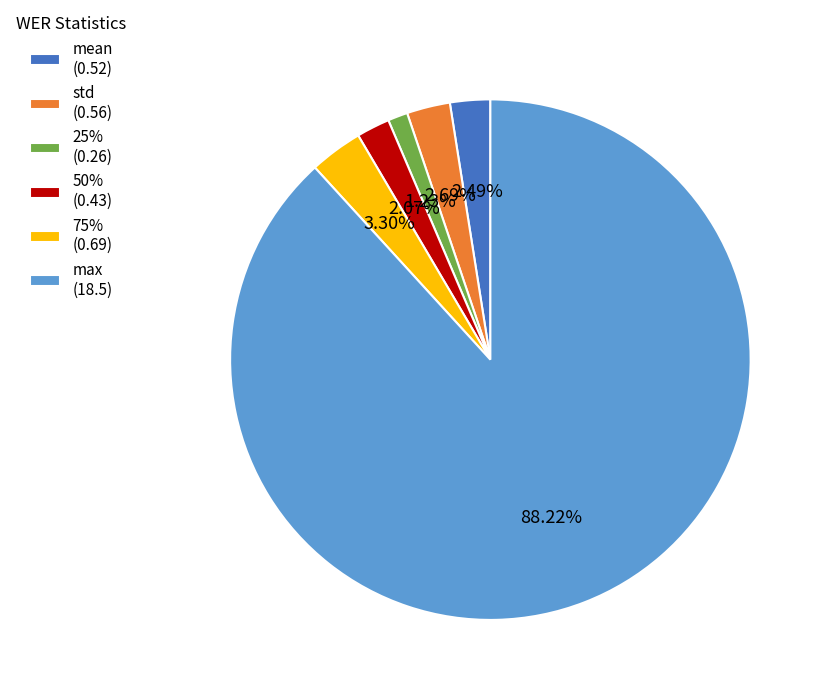

Which slice is the smallest?

25% (0.26)